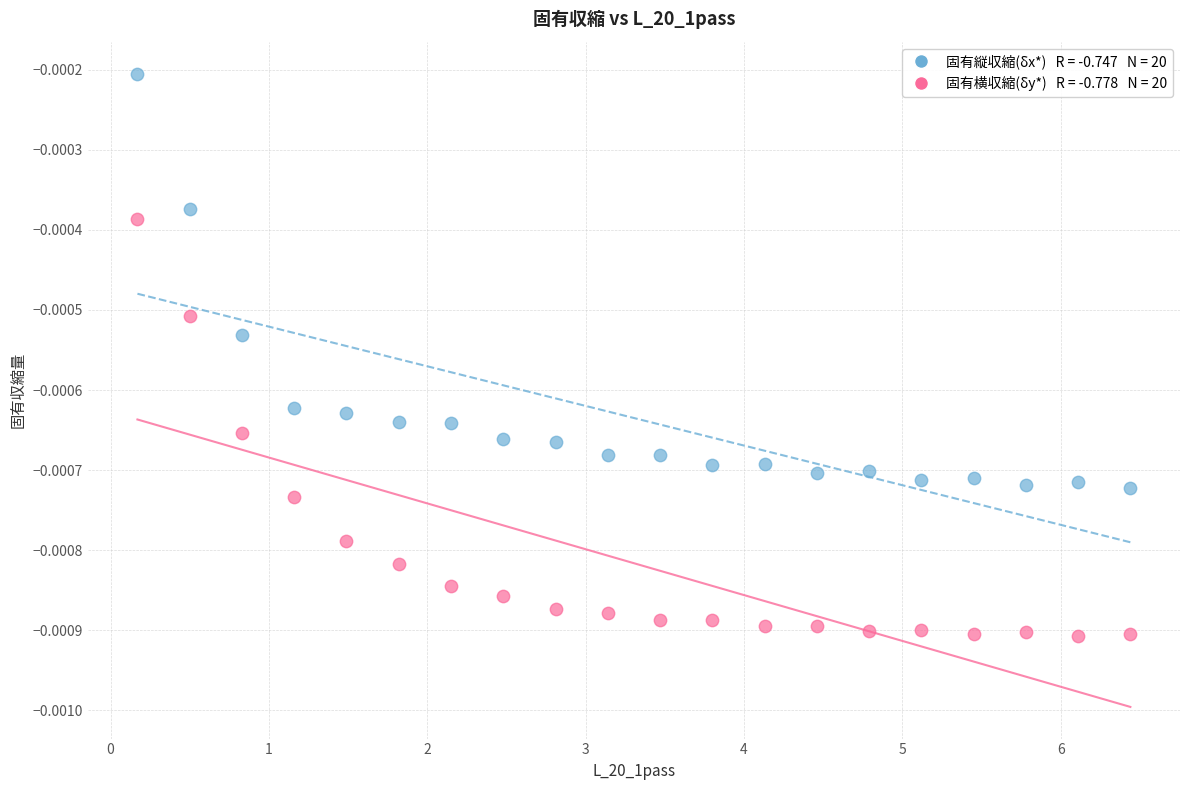

Across all data points, what is the range of X values (max minus min)?

6.3